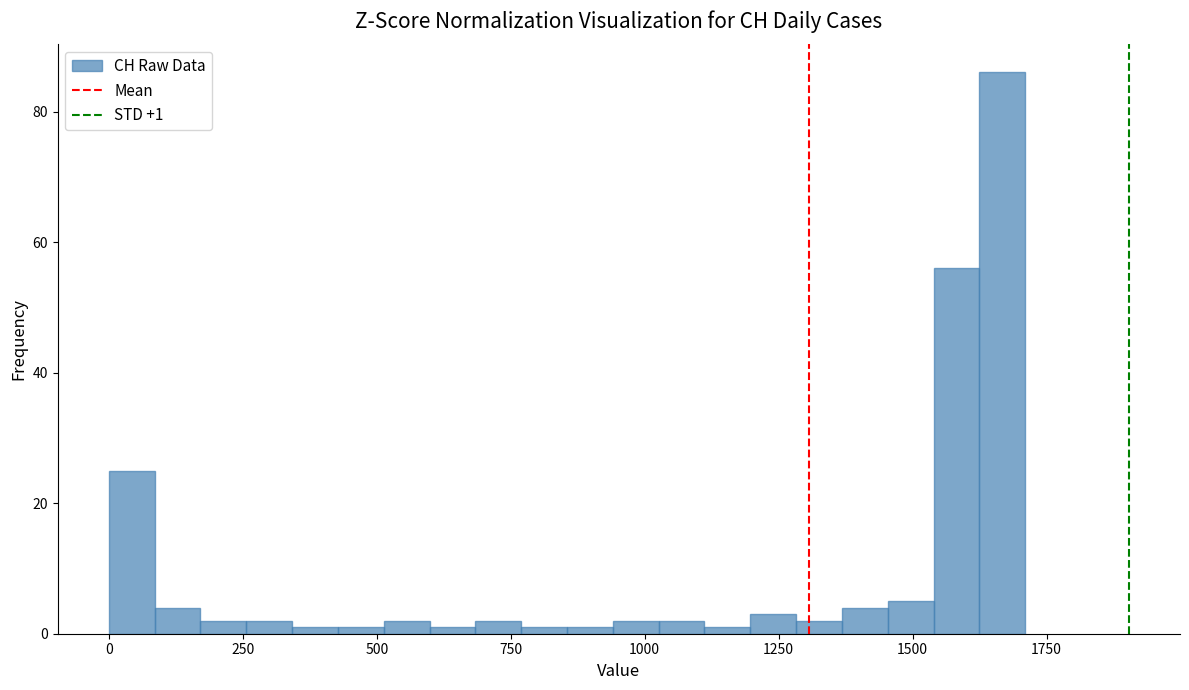

Read against the x-axis, roughly where is the centre of the tallest bar?

1650